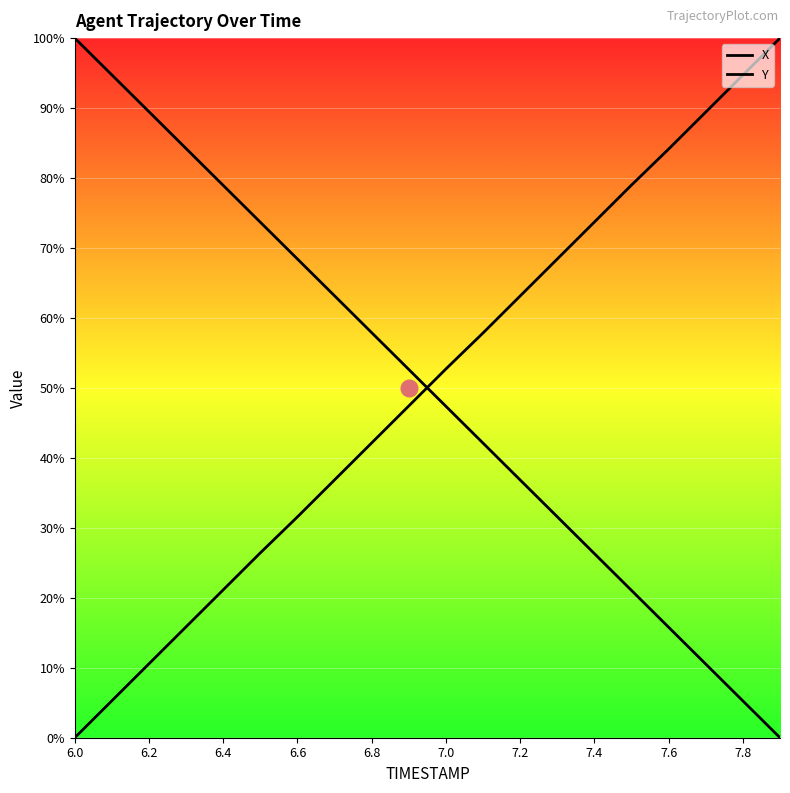

Which series ends up on top after the final intersection of Y and X?

X